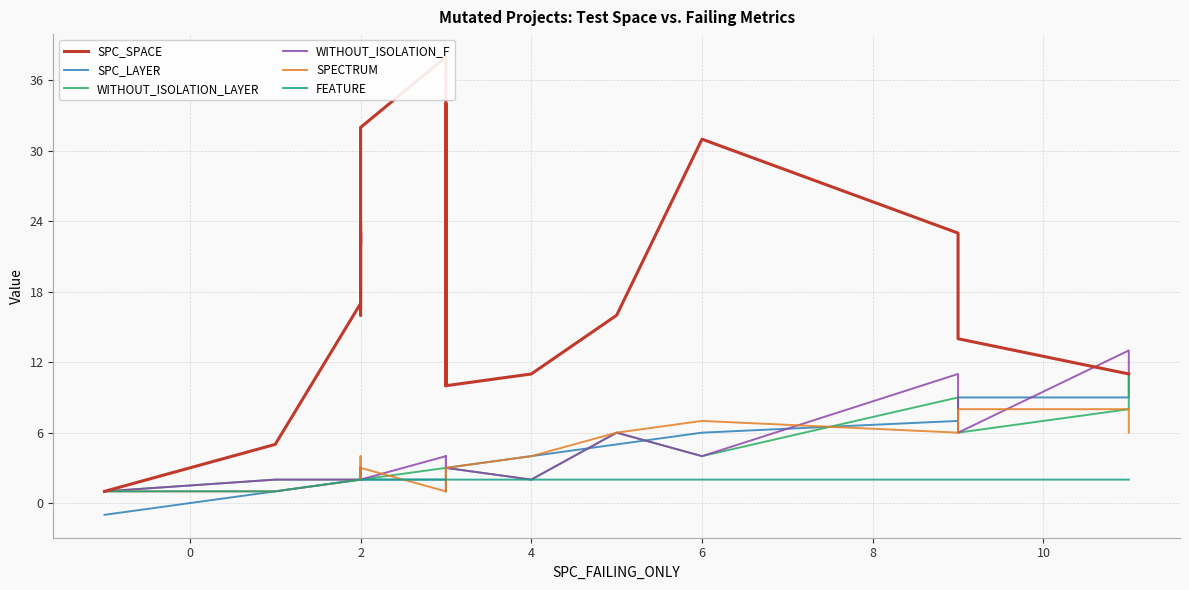

Does the chart display data point markers on the line(s)?

No